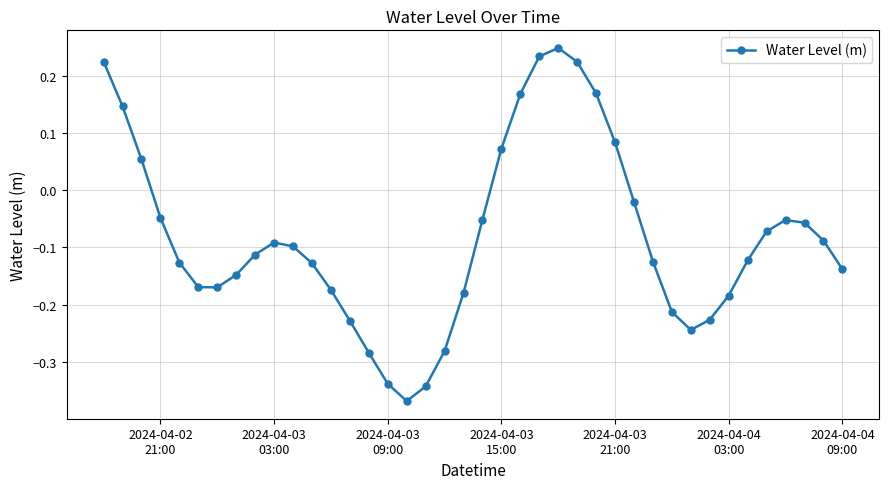

What is the sum of all values?

-3.3